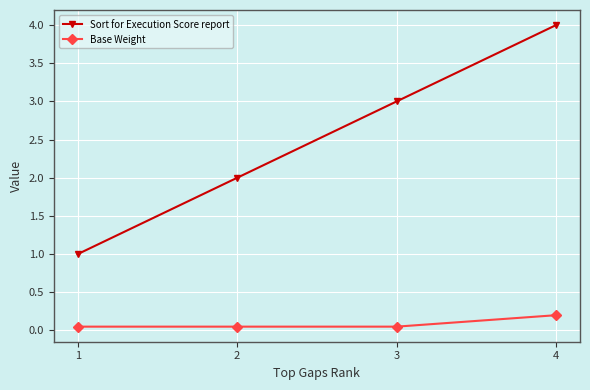

Which category has the highest value in the Sort for Execution Score report series?

4